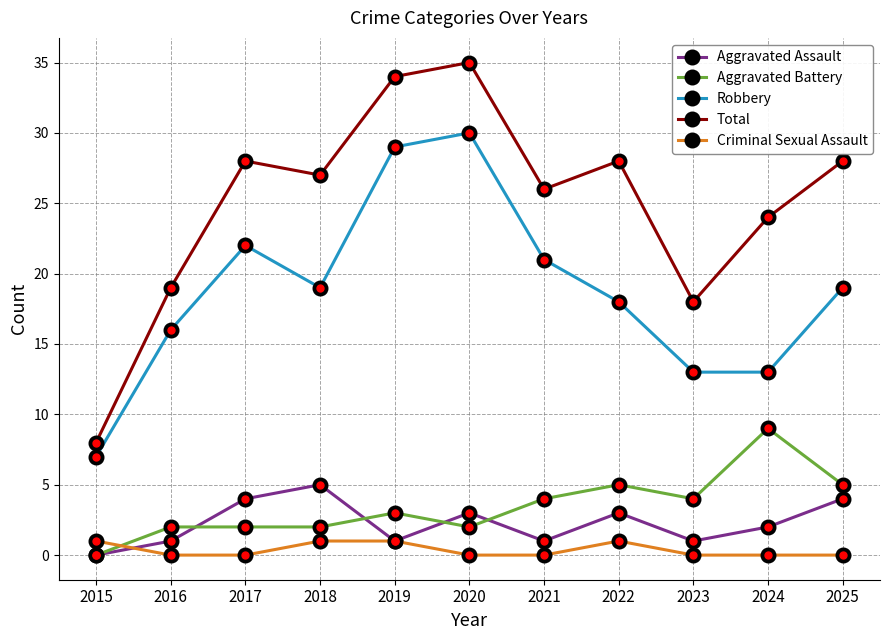

How many lines are shown in the chart?

5